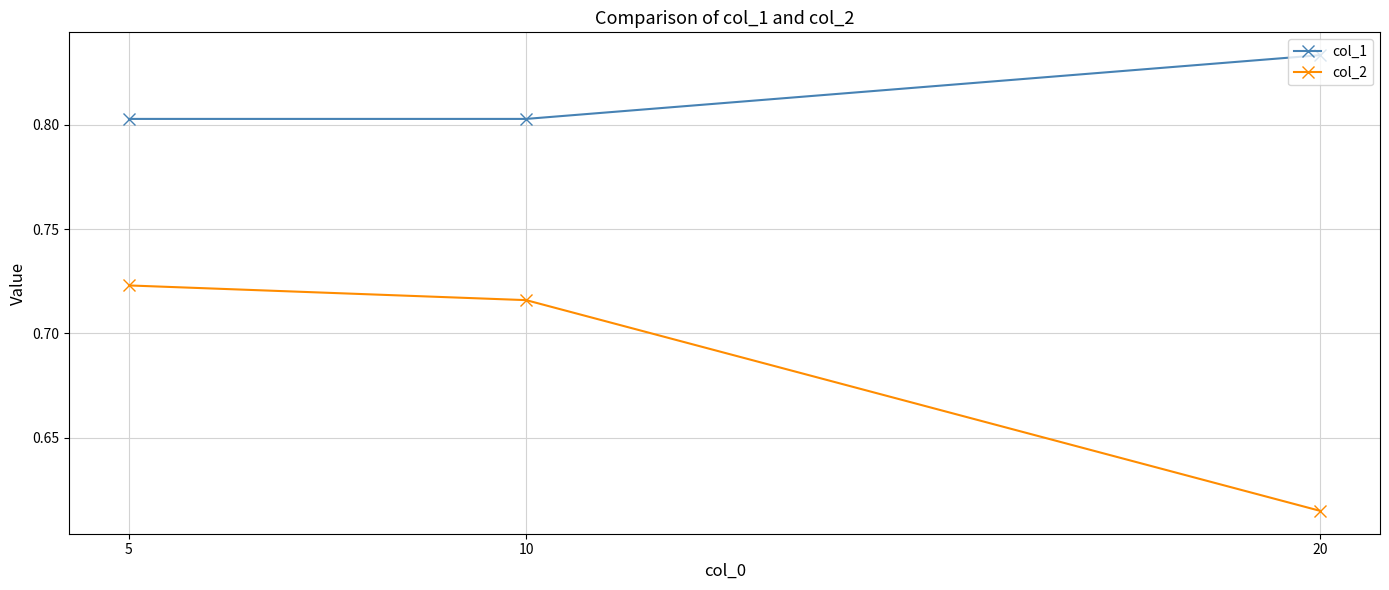

Is it true that col_2 equals 1.0 at 20?

False